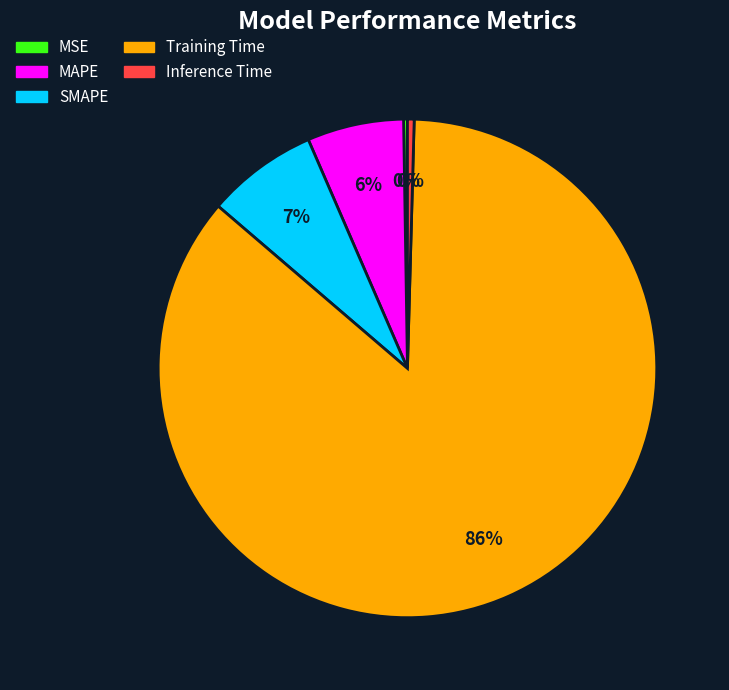

Which slice is the largest?

Training Time